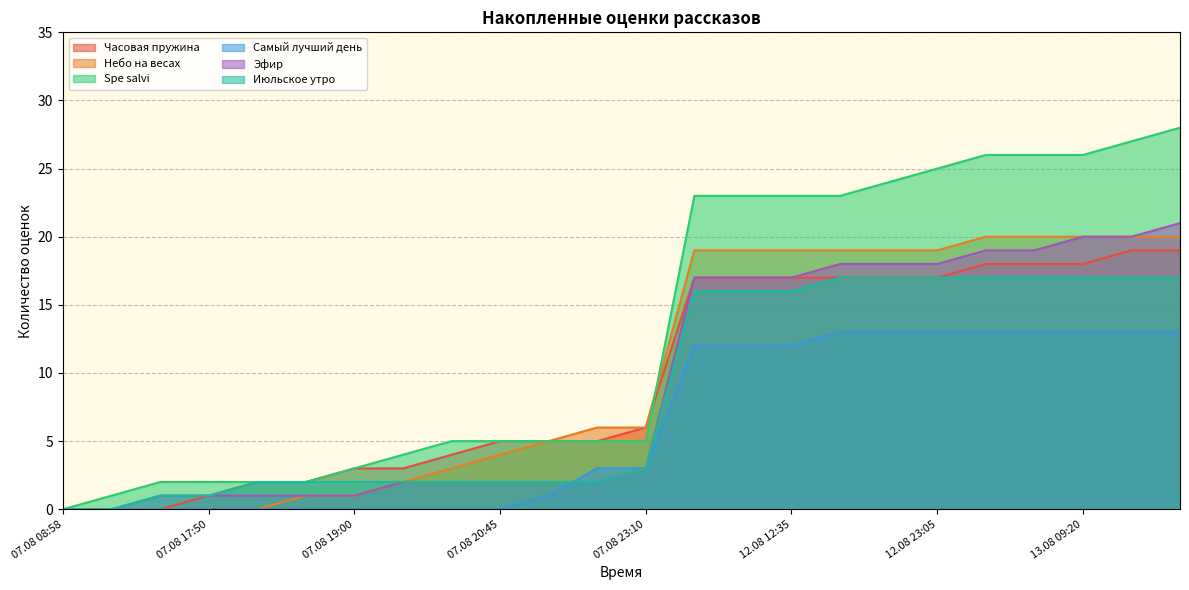

What is the total value across all series at 07.08 23:10?

26